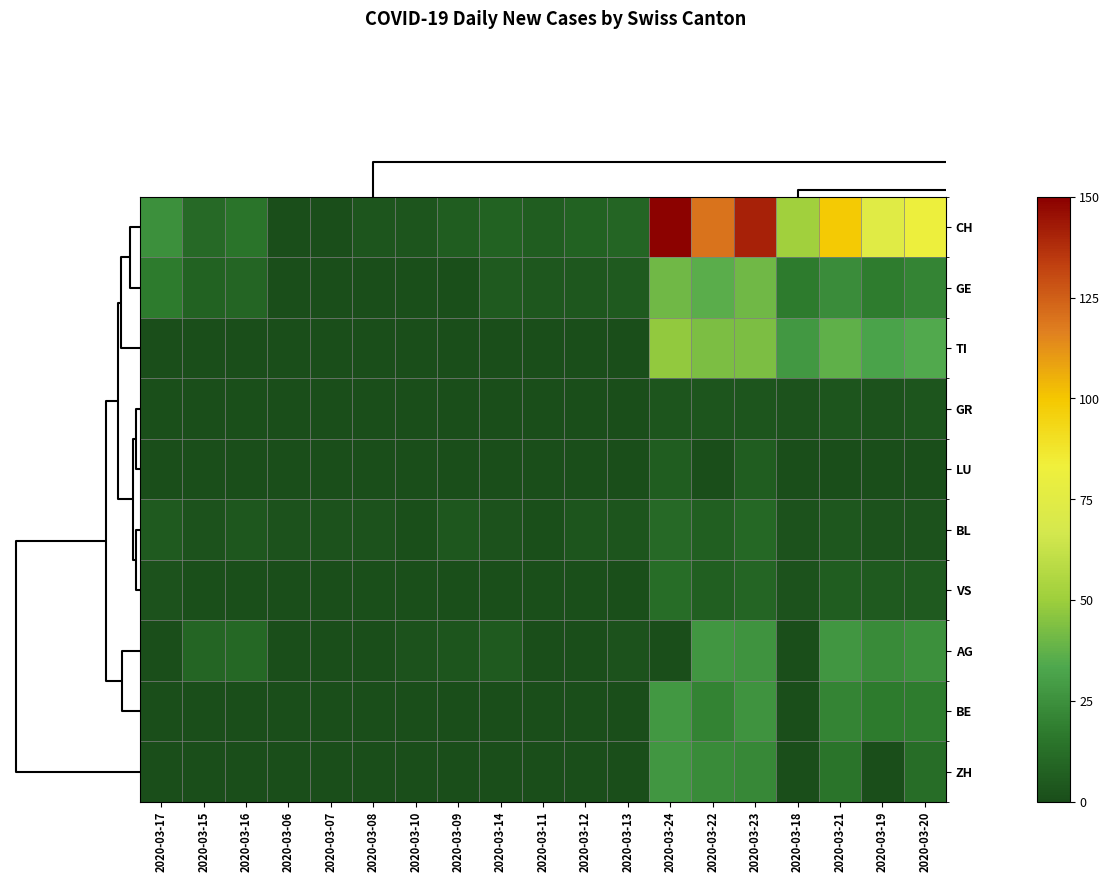

At how many categories does at least one series exceed 47?

7